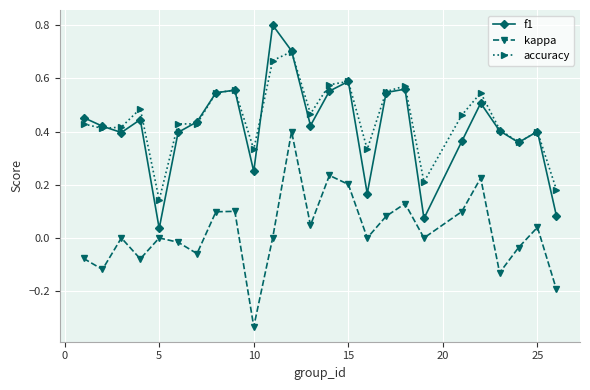

What is the maximum value for f1?

0.8